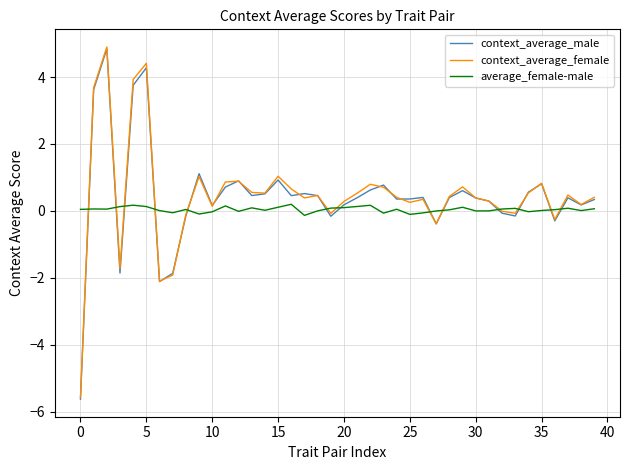

What is the lowest value of the context_average_female series?

-5.6